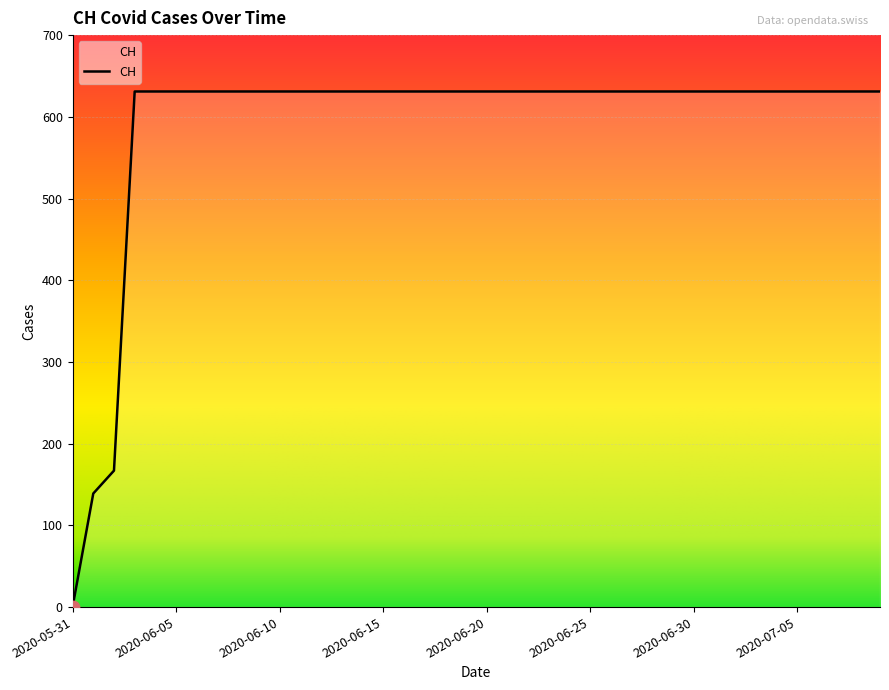

What is the difference between the maximum and minimum values?

631